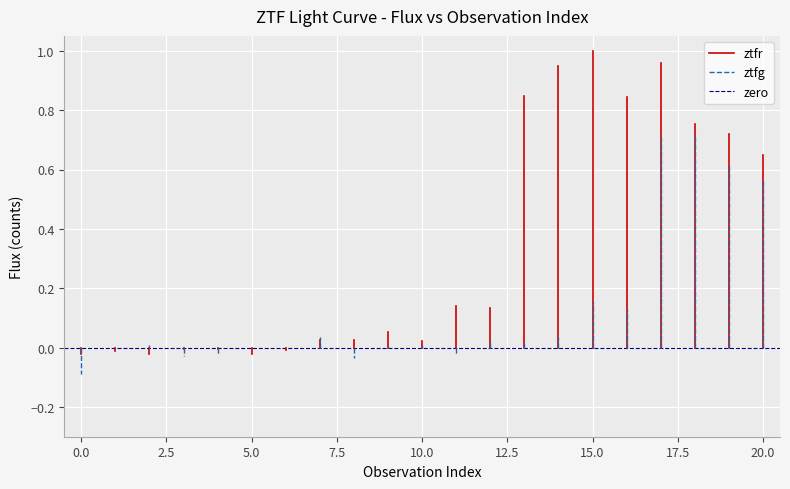

How many lines are shown in the chart?

3